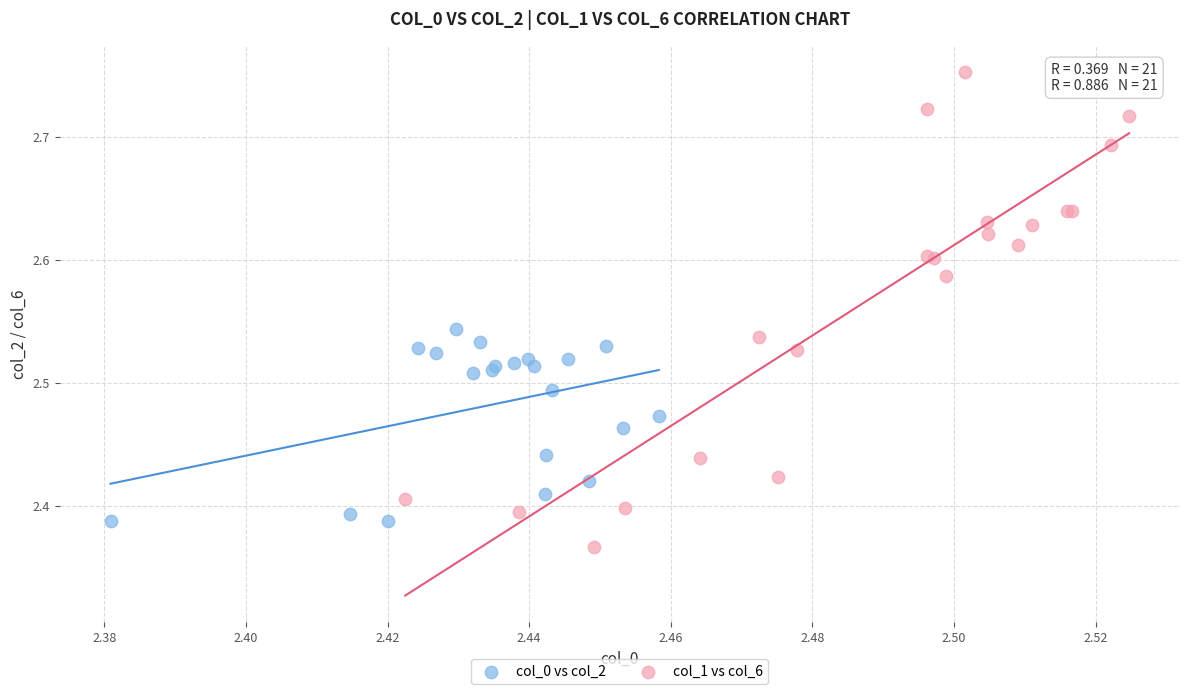

Which series reaches the minimum Y coordinate?

col_1 vs col_6